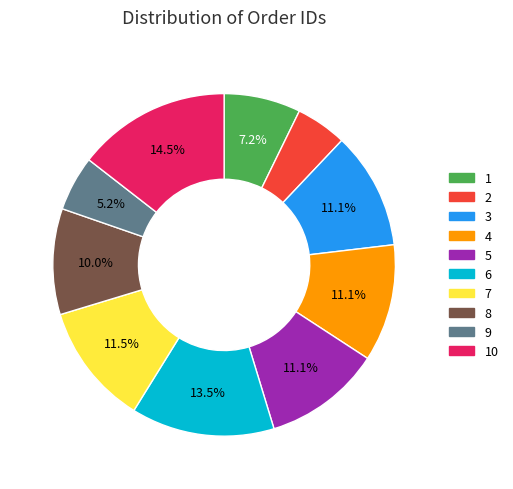

Combined, what portion of the pie is 5 and 4?

22.2%